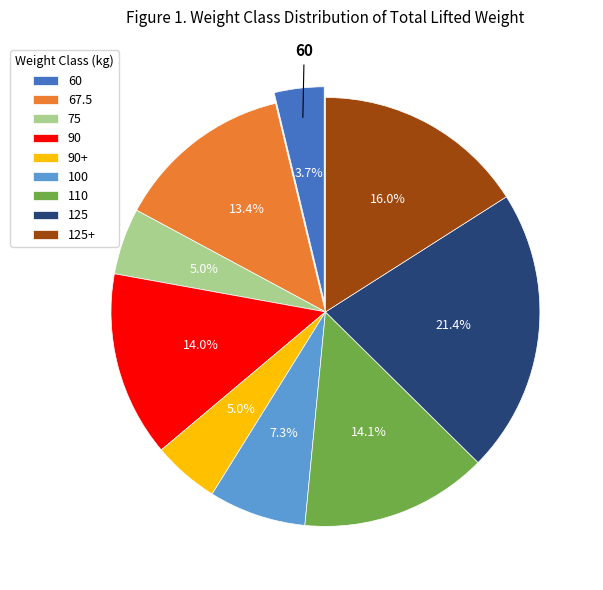

How many segments does this pie chart have?

9